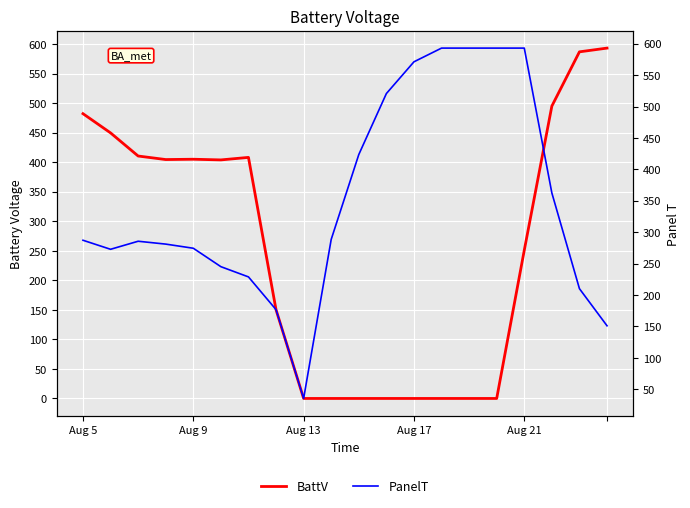

In PanelT, how many points are higher than both neighbors (excluding endpoints)?

1